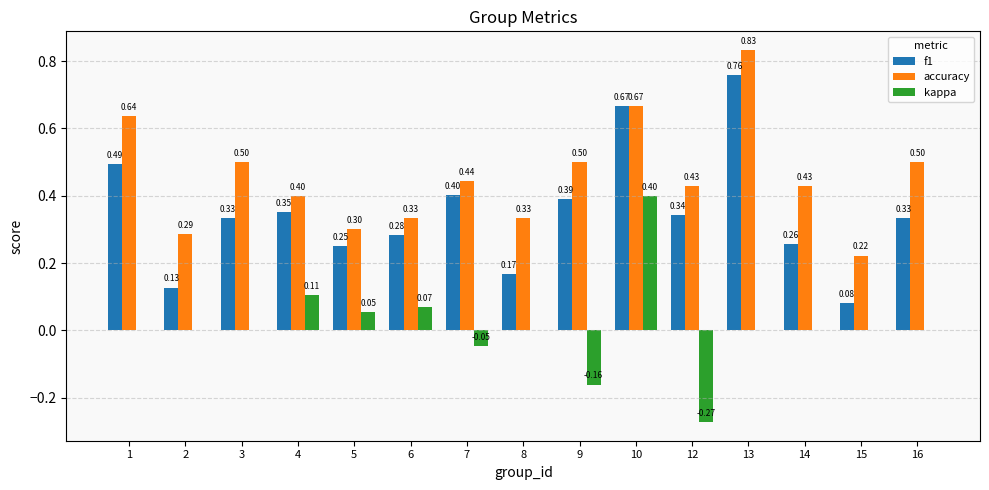

What is the sum of all accuracy values?

6.8